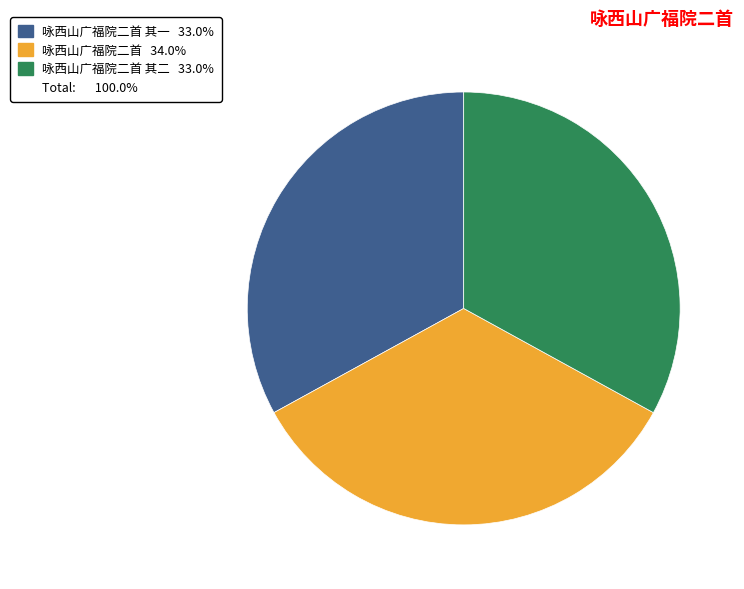

Is there a majority slice in this chart?

No